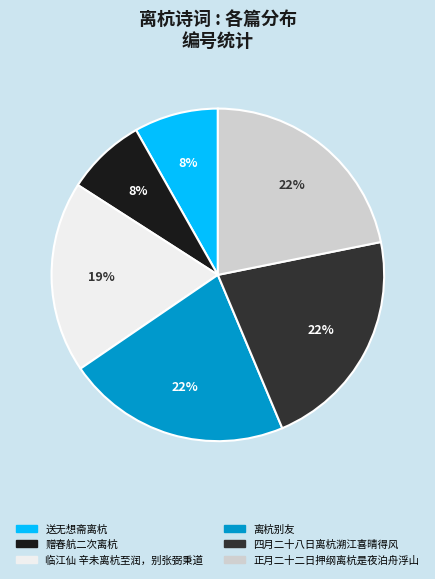

To the nearest percent, what is the combined percentage of 四月二十八日离杭溯江喜晴得风 and 离杭别友?

44%